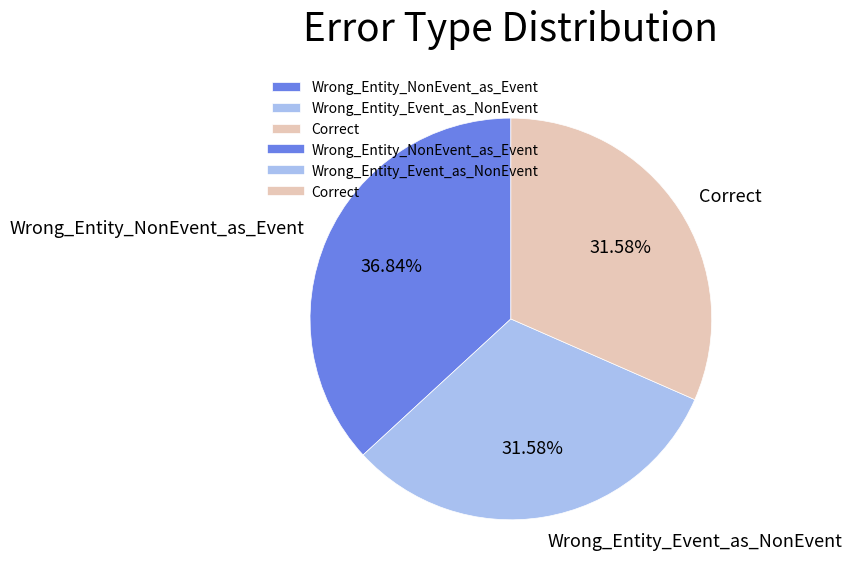

Which has a higher value, Wrong_Entity_Event_as_NonEvent or Wrong_Entity_NonEvent_as_Event?

Wrong_Entity_NonEvent_as_Event